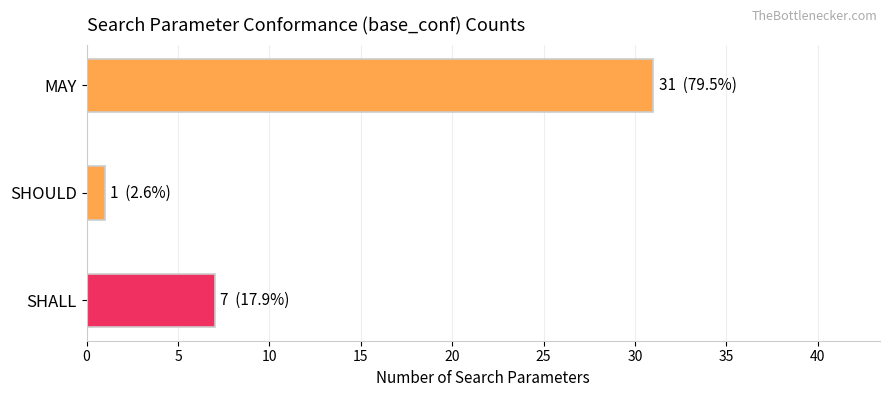

What is the minimum value shown in the chart?

1